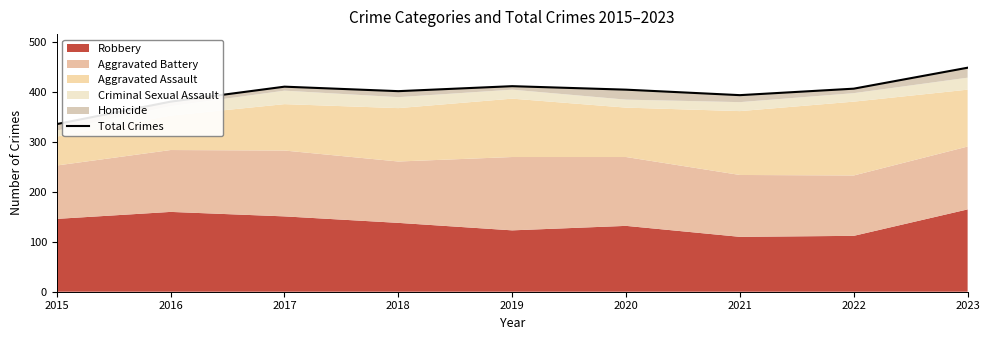

The value at 2018 is 224. True or false?

False